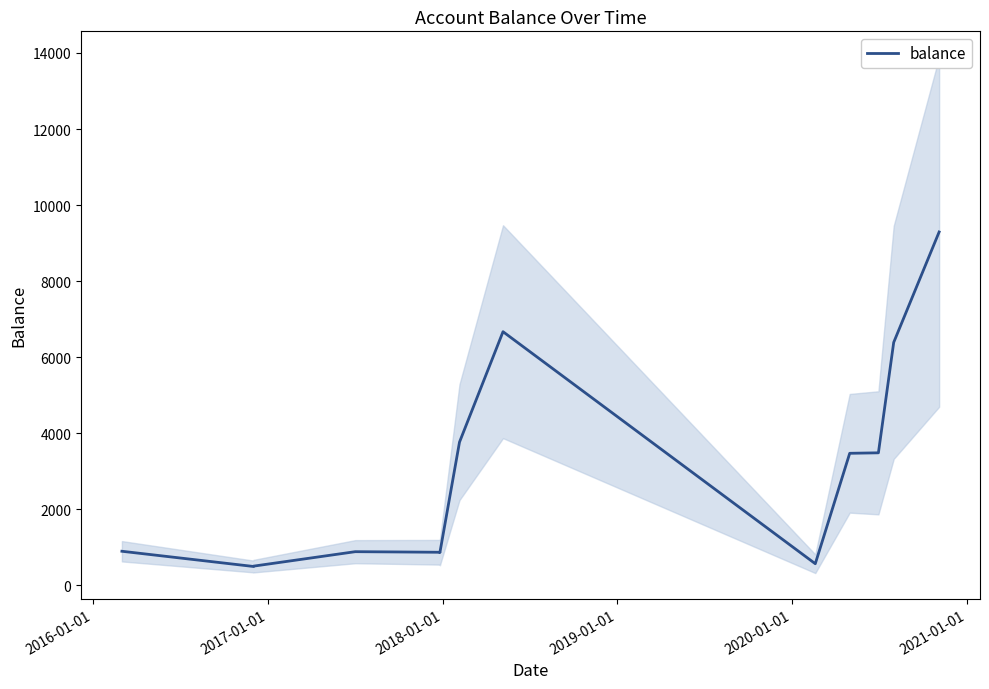

What is the smallest value displayed?

492.0